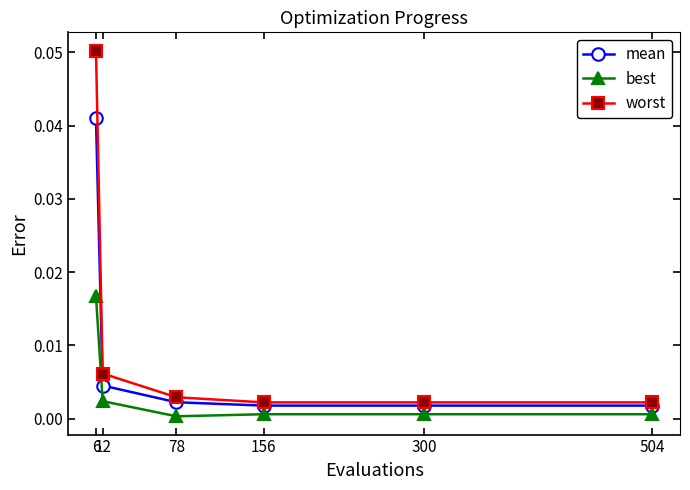

List the series in order of their overall mean, highest first.

worst, mean, best